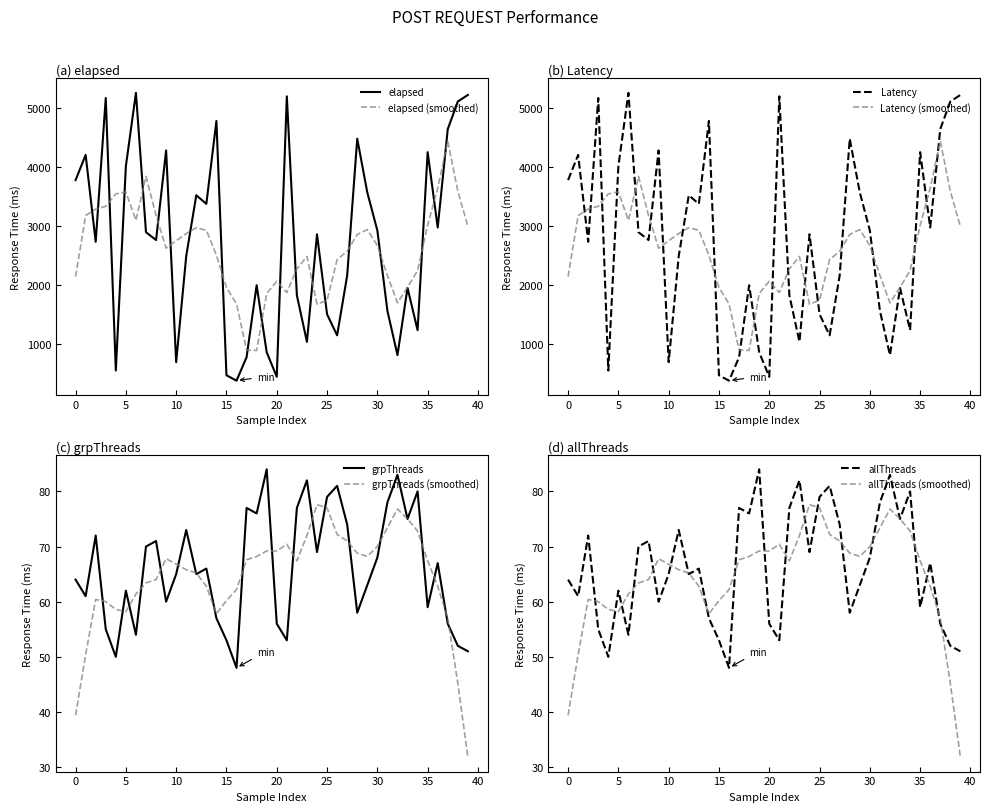

Which series has the widest spread of values?

elapsed